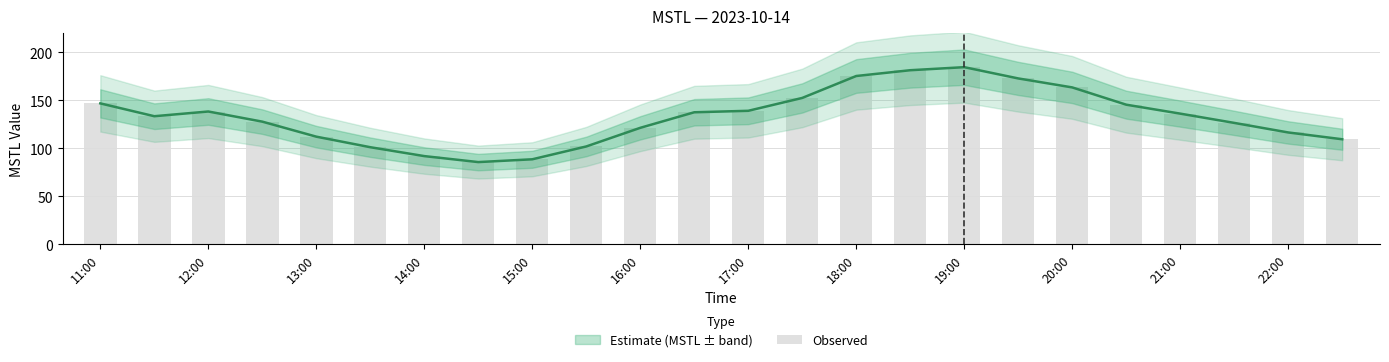

Reading left to right, what are all the values shown in this chart?

146.9	133.5	138.4	127.9	112.2	101.2	92.0	85.7	88.7	102.0	121.4	137.6	139.2	152.6	175.4	181.5	184.6	172.9	163.5	145.5	136.2	126.6	116.6	109.5